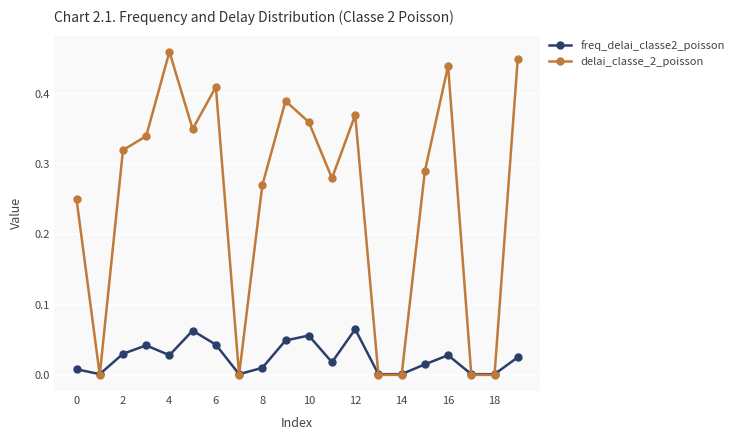

List the series in order of their overall mean, lowest first.

freq_delai_classe2_poisson, delai_classe_2_poisson